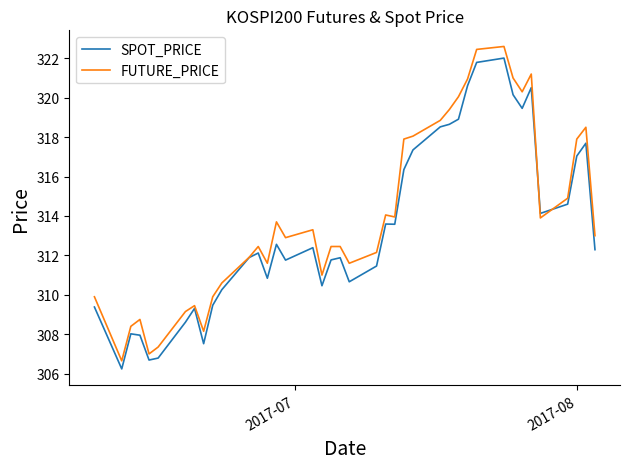

What is the maximum value shown in the chart?

322.6